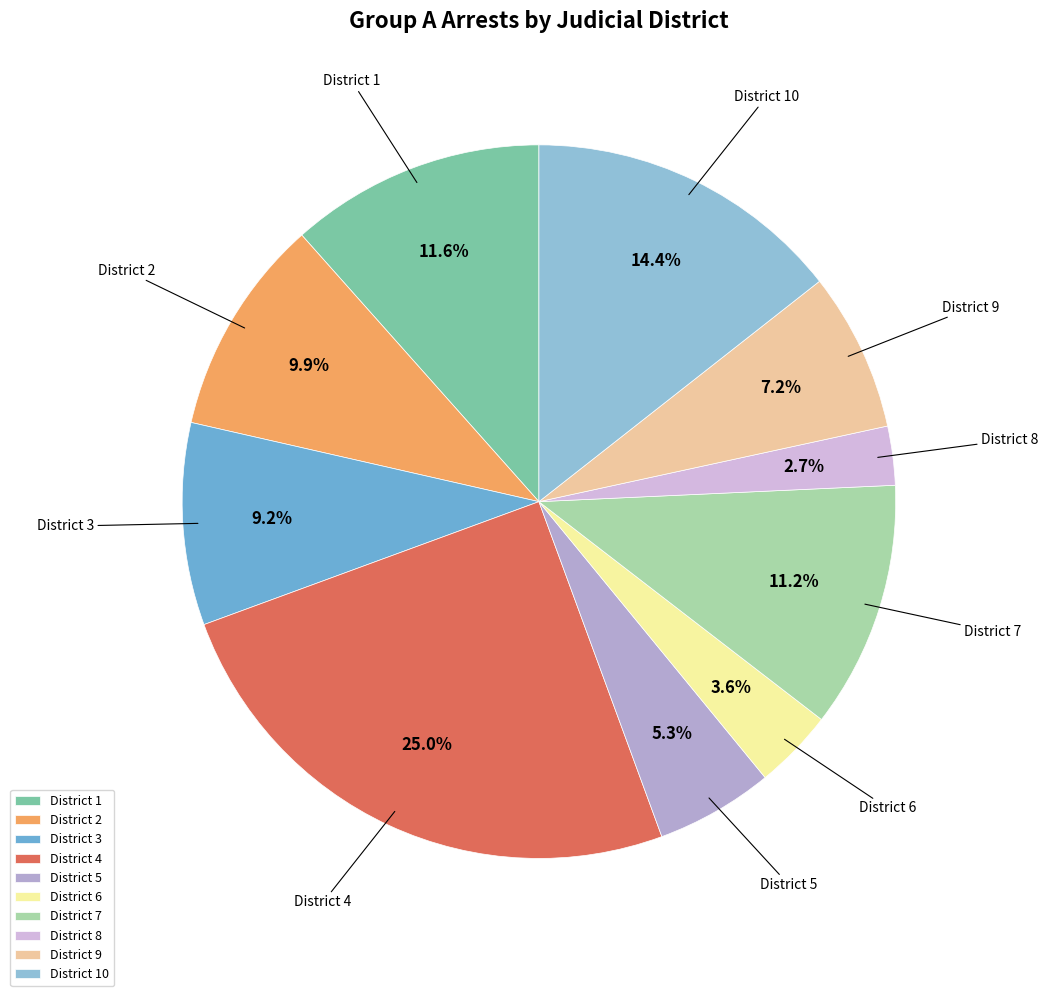

Is District 3 the majority of the pie?

No